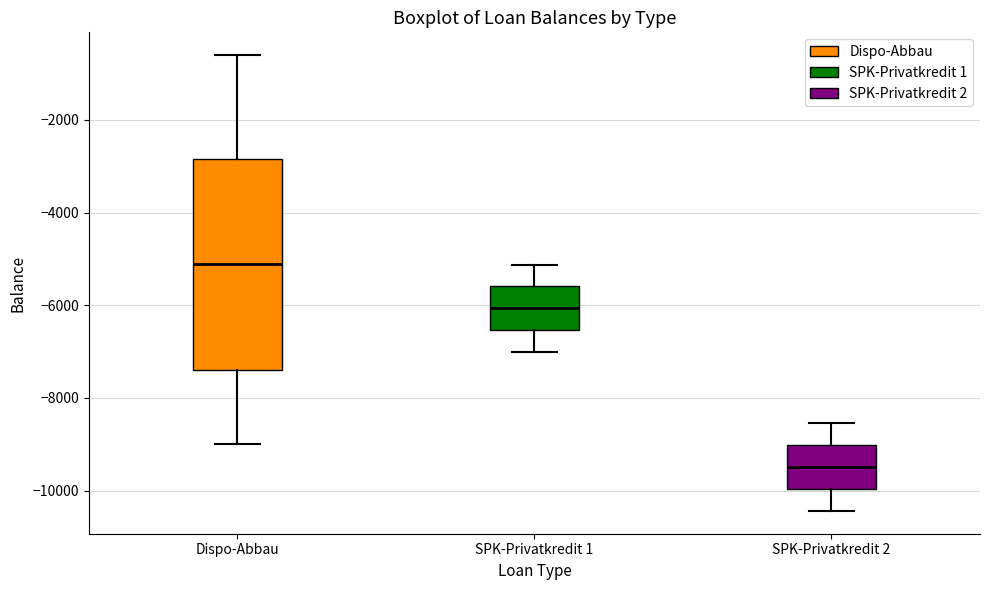

Reading left to right, read every box against the y-axis: the position of its median line, the range the box covers, and the ends of its whiskers. The values are not printed on the chart, so give them approximately, as read against the axis.

Dispo-Abbau: median -5000, box -7400 to -2800, whiskers -9000 to -600
SPK-Privatkredit 1: median -6000, box -6600 to -5600, whiskers -7000 to -5200
SPK-Privatkredit 2: median -9400, box -10000 to -9000, whiskers -10400 to -8600